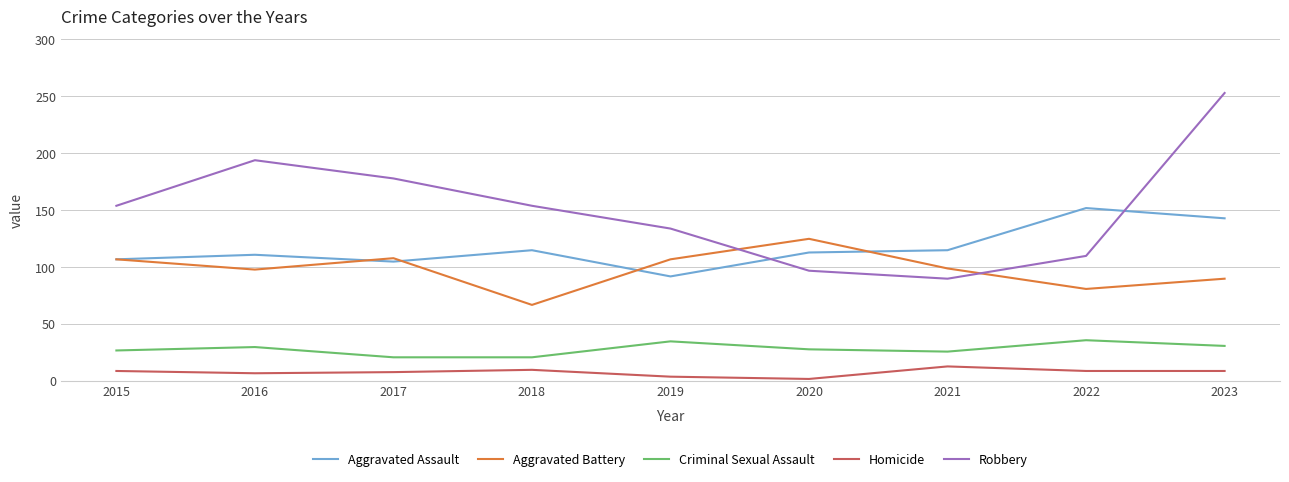

What is the total value across all series at 2018?

367